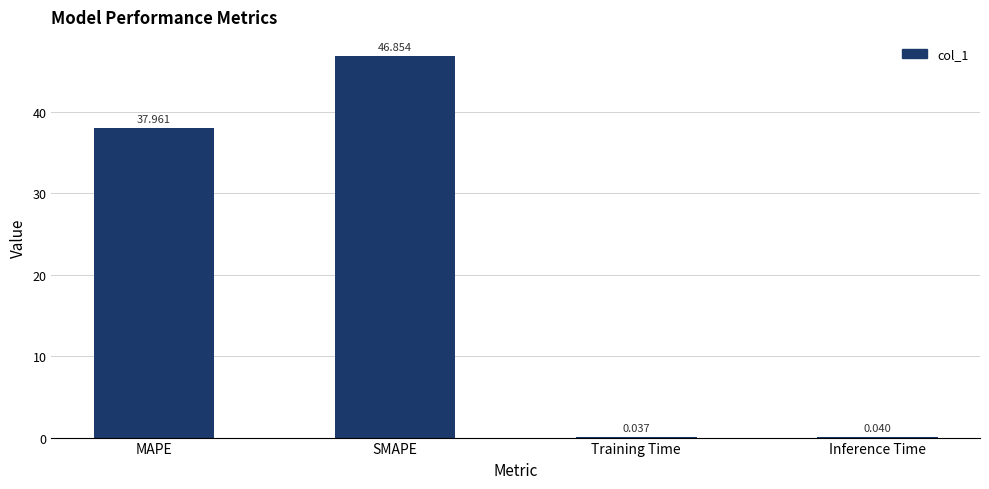

The value at MAPE is 10.3. True or false?

False